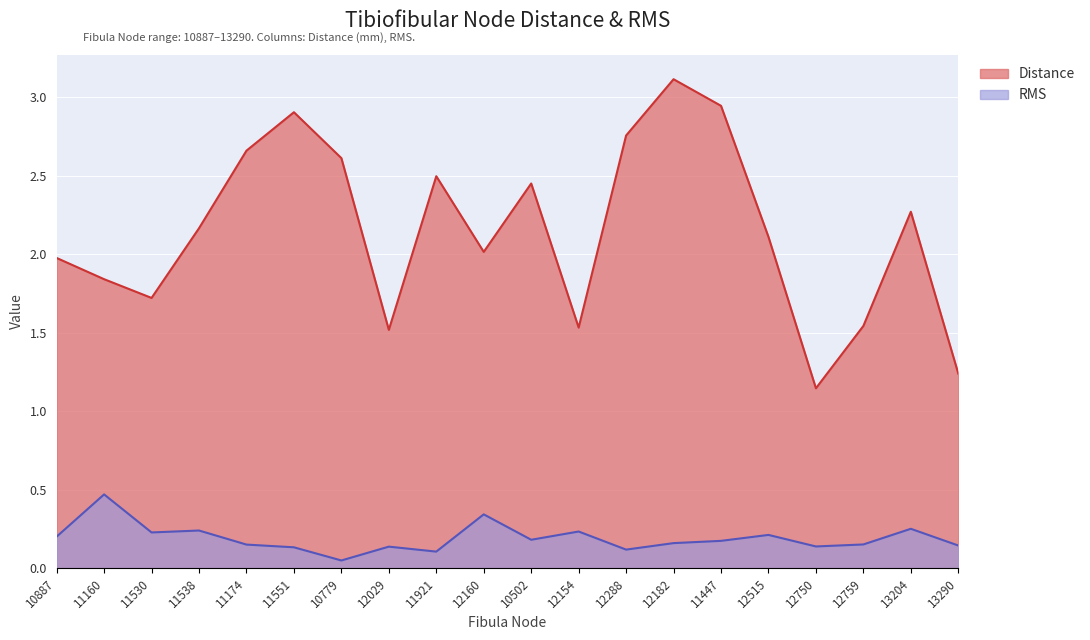

List the series in order of their peak value, lowest first.

RMS, Distance